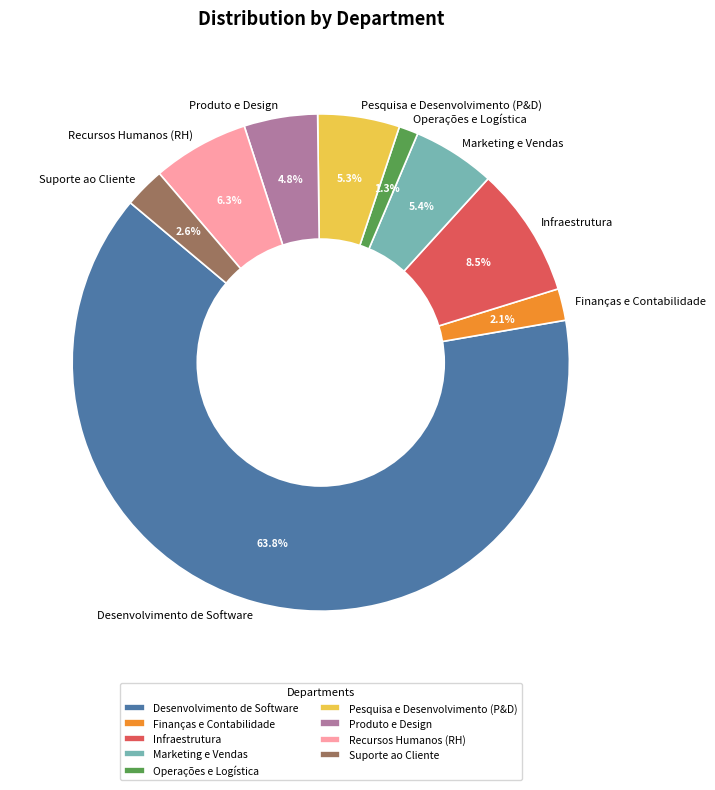

Is there a majority slice in this chart?

Yes